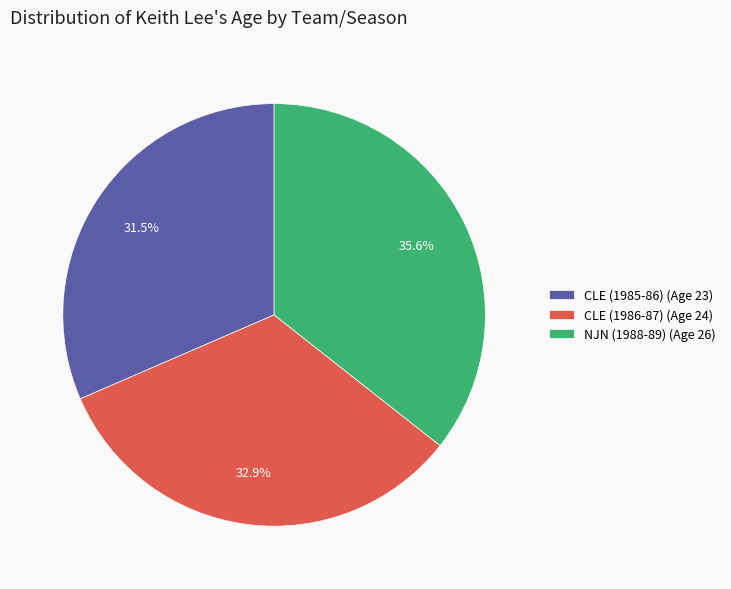

What percentage is the CLE (1986-87) slice, to the nearest percent?

33%